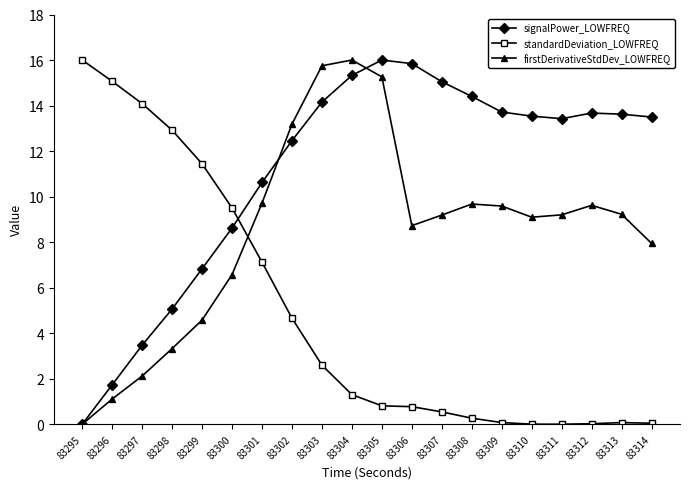

How many series are shown in this chart?

3